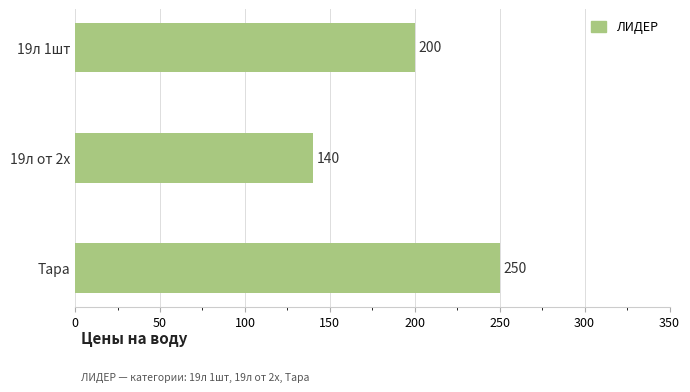

List the labels in order of value, smallest first.

19л от 2х, 19л 1шт, Тара